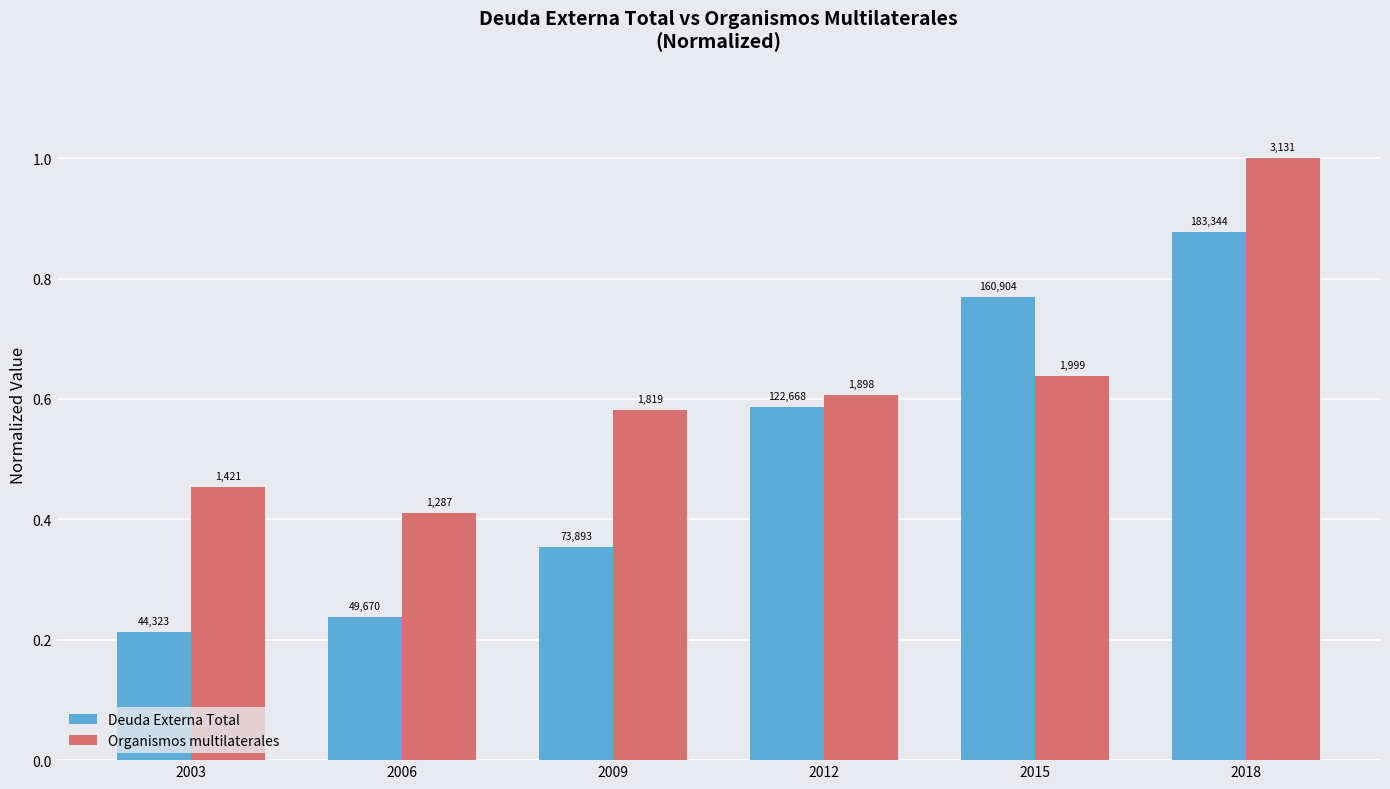

What is the value of the Deuda Externa Total bar at the 3rd from the left?

0.4